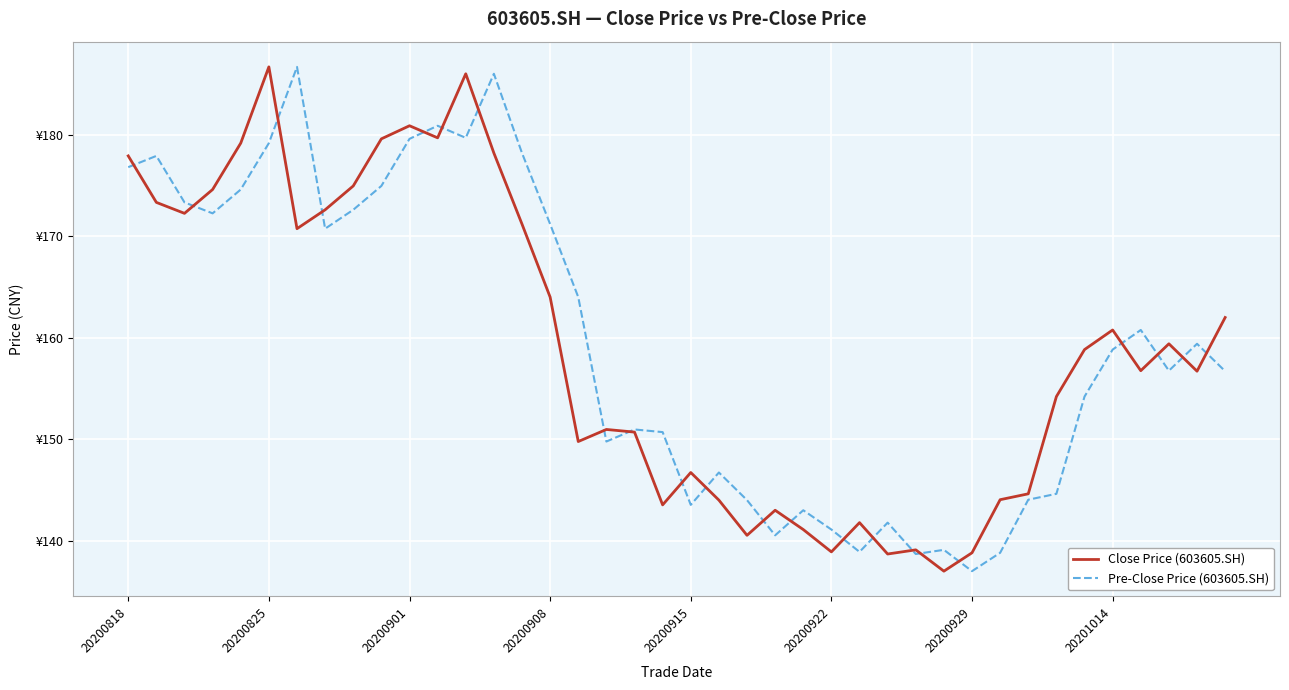

True or false: Pre-Close Price (603605.SH) and Close Price (603605.SH) intersect in this chart.

True